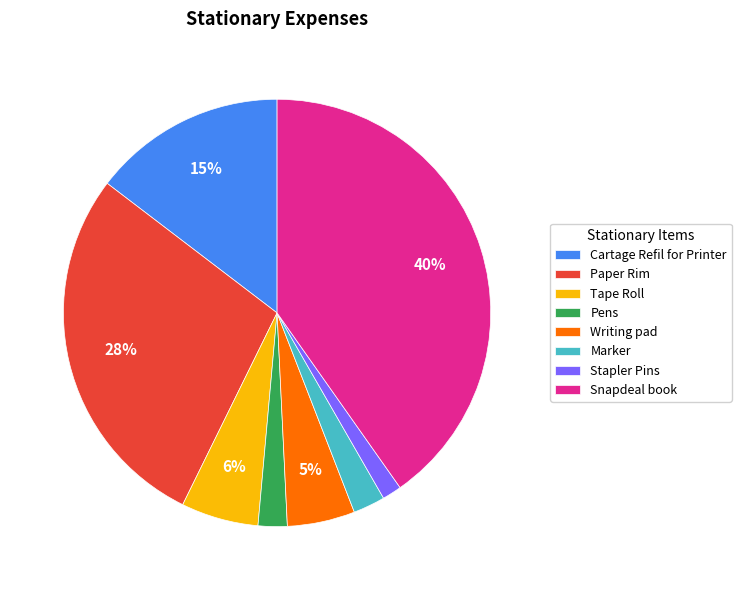

To the nearest percent, what percentage of the pie is Tape Roll?

6%